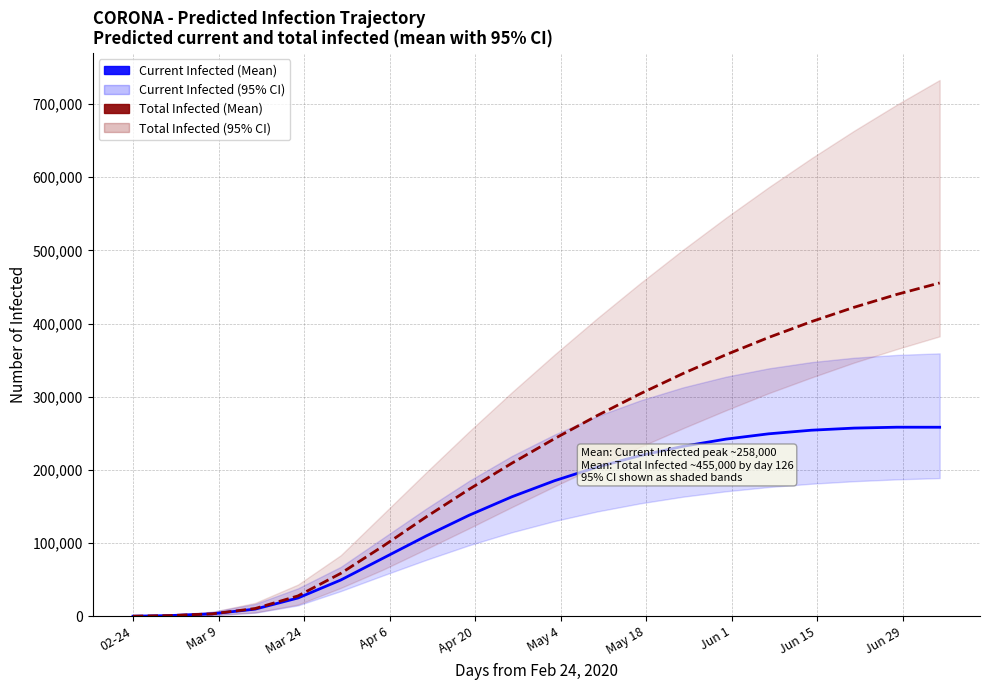

Reading left to right, transcribe all the data shown in this chart.

Current Infected (Mean): 136	952	3349	9786	25004	49545	79710	109854	138042	163287	185284	204011	219601	232218	242051	249305	254240	257138	258352	258300
Total Infected (Mean): 136	952	3349	10602	27824	58644	96274	135904	173534	209164	242794	274424	304054	331684	357314	380944	402574	422204	439834	455464